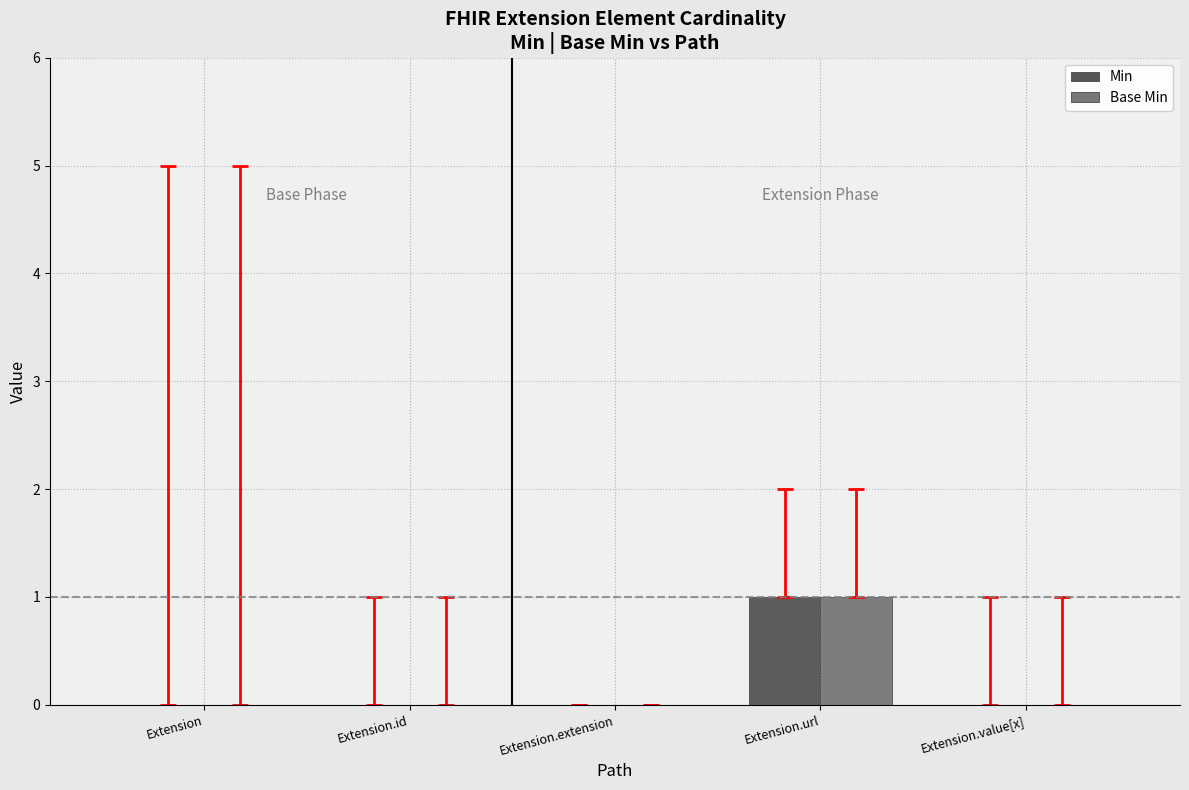

What is the total value across all series at Extension.url?

2